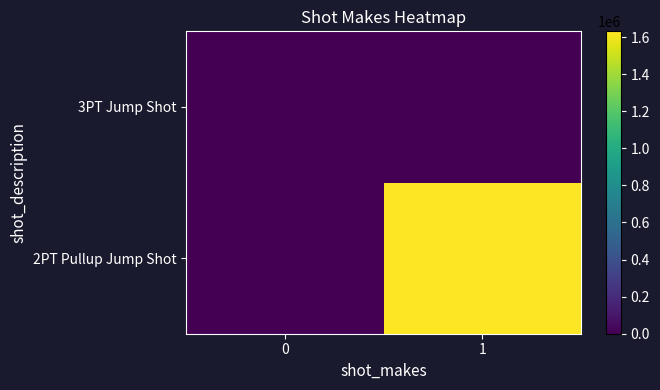

Rank the series by their maximum value, from highest to lowest.

2PT Pullup Jump Shot, 3PT Jump Shot